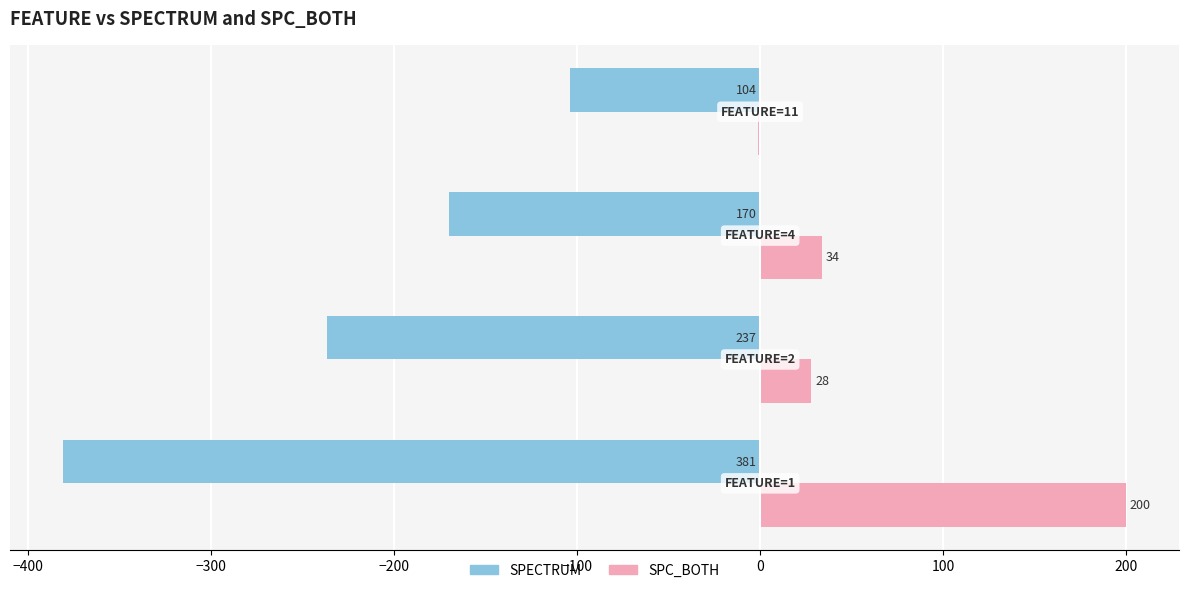

What are all the series names shown in the legend?

SPECTRUM, SPC_BOTH